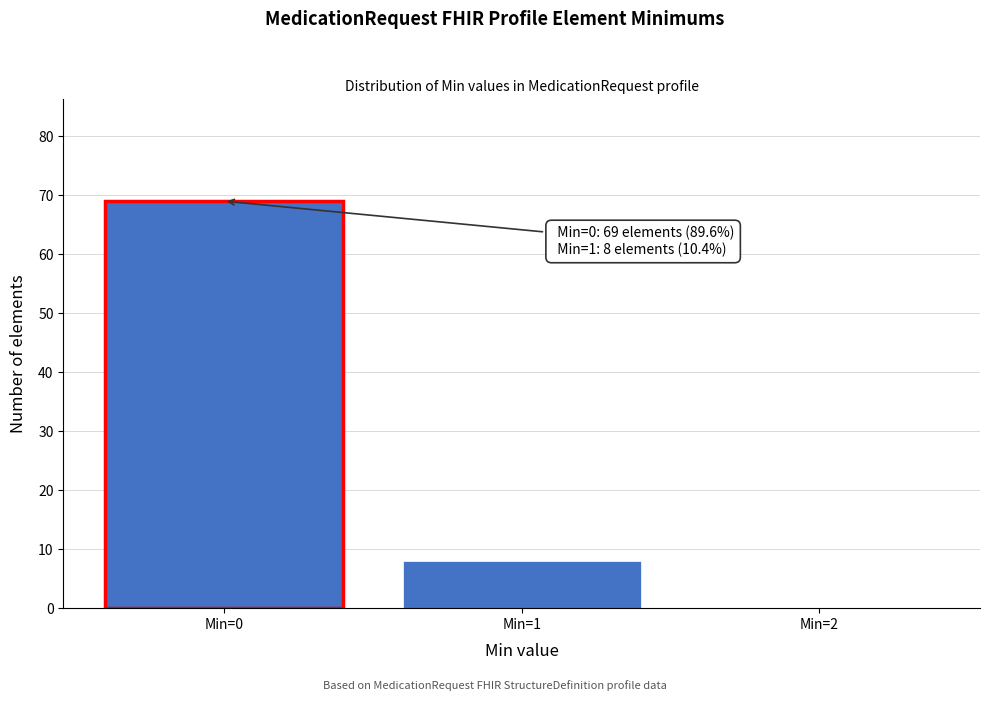

Reading right to left, list all the values displayed in this chart.

Min=2=0	Min=1=8	Min=0=69